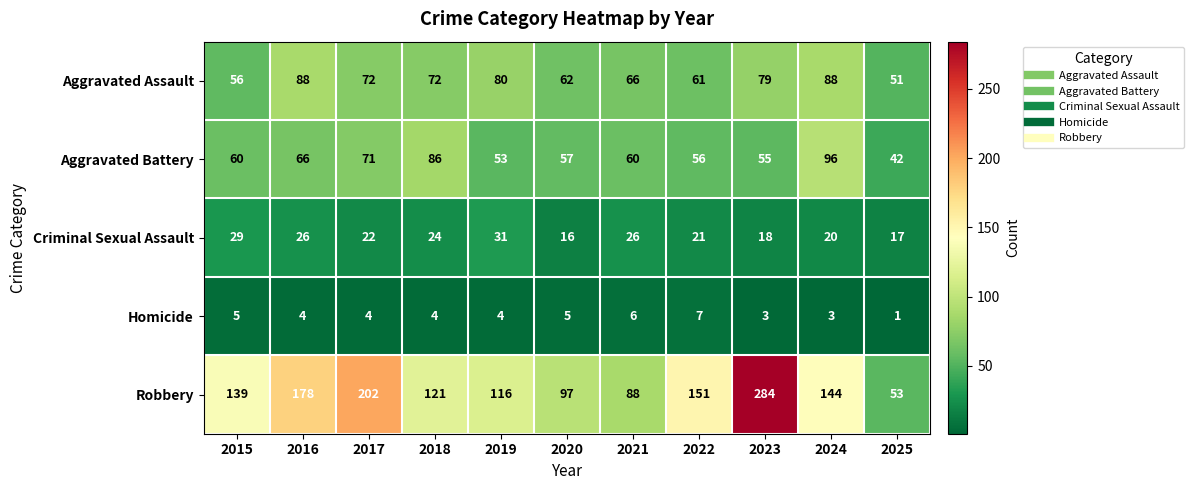

Which label corresponds to the smallest value in the chart?

2025